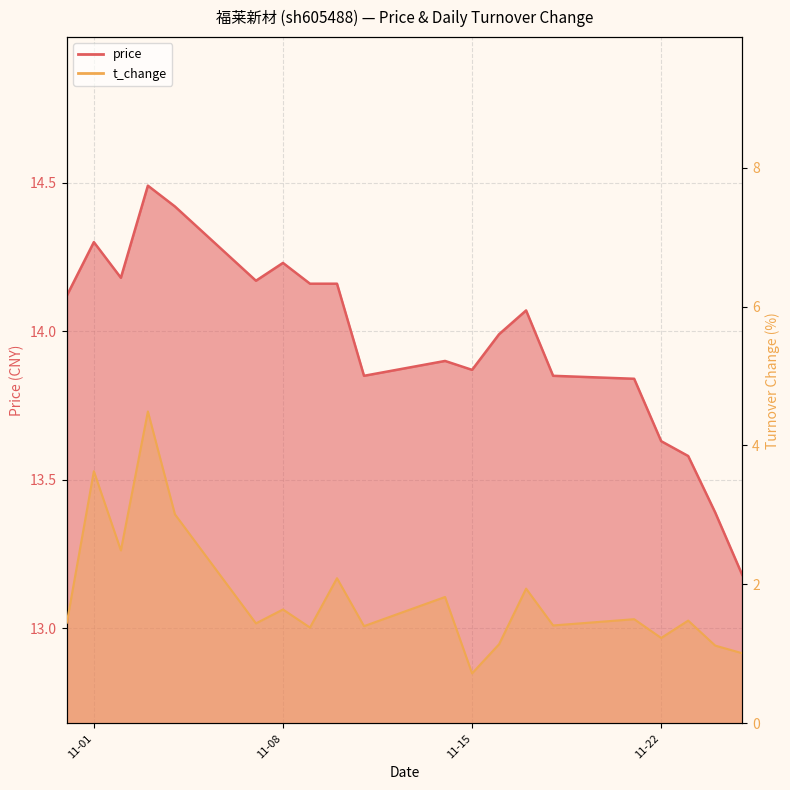

Which series has the widest spread of values?

t_change